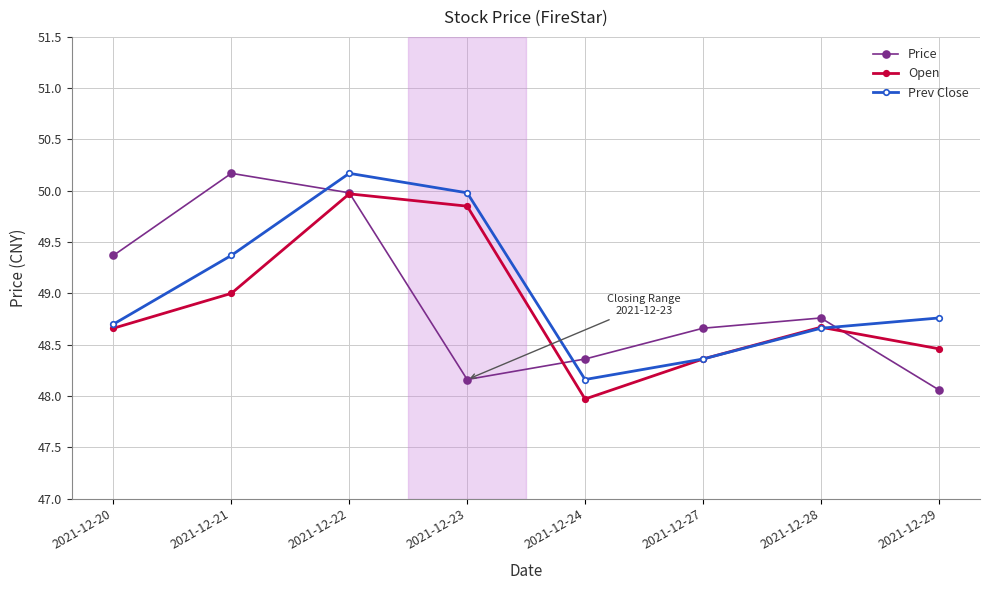

What is the maximum value shown in the chart?

50.2